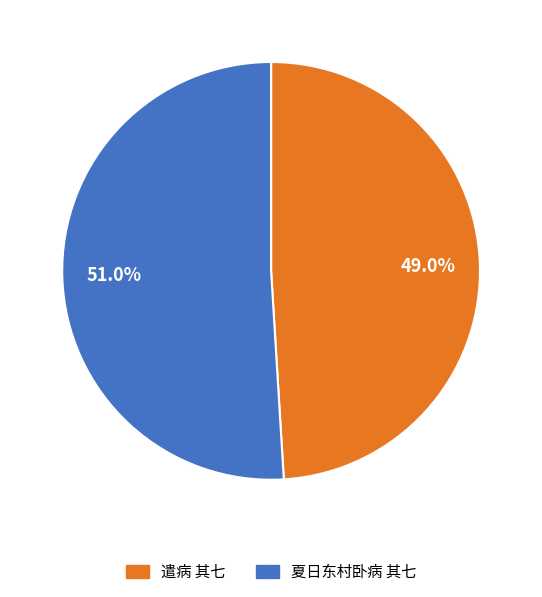

Which has a higher value, 夏日东村卧病 其七 or 遣病 其七?

夏日东村卧病 其七